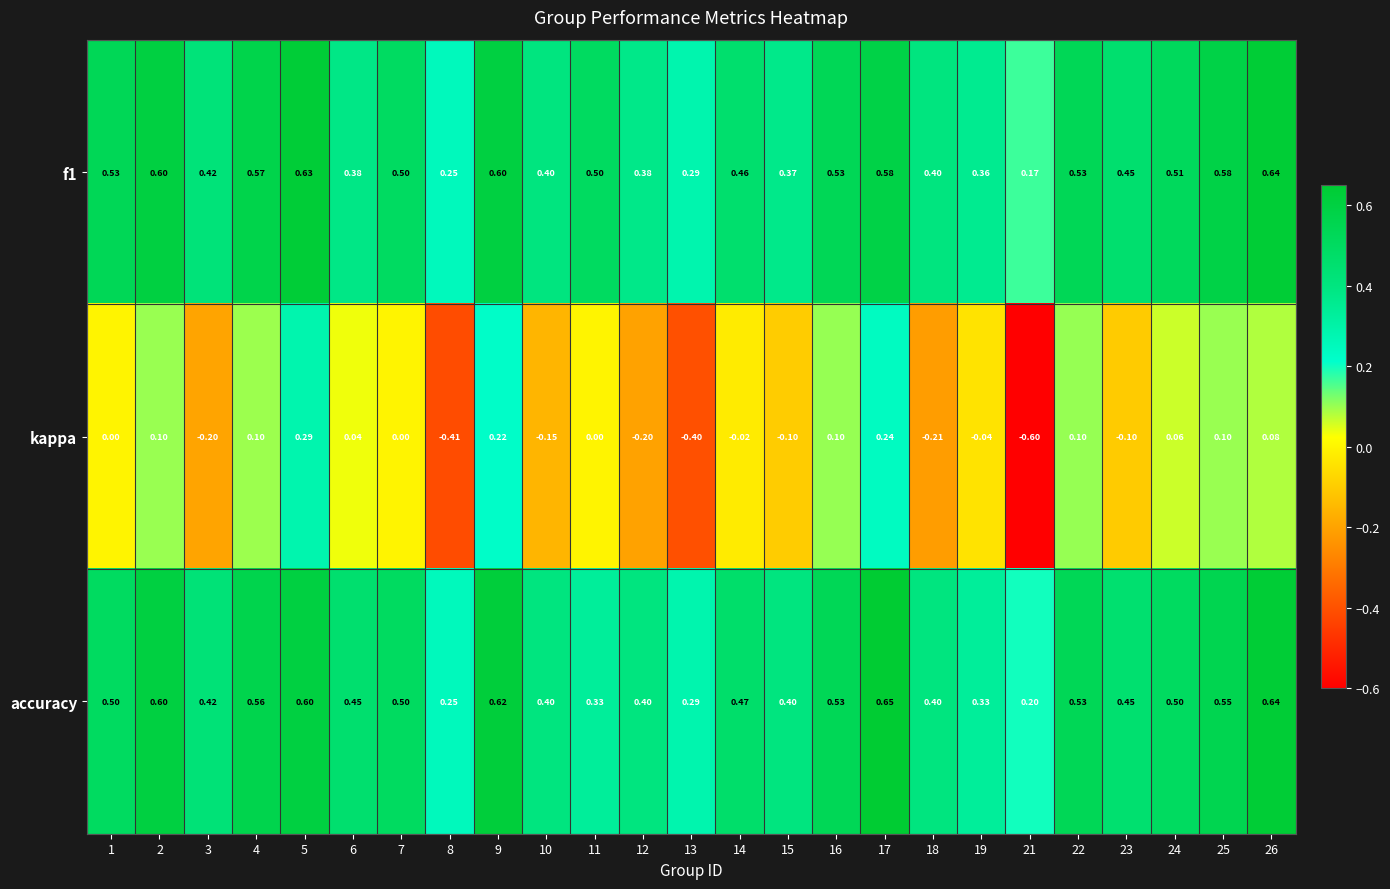

Count the number of data series in this chart.

3